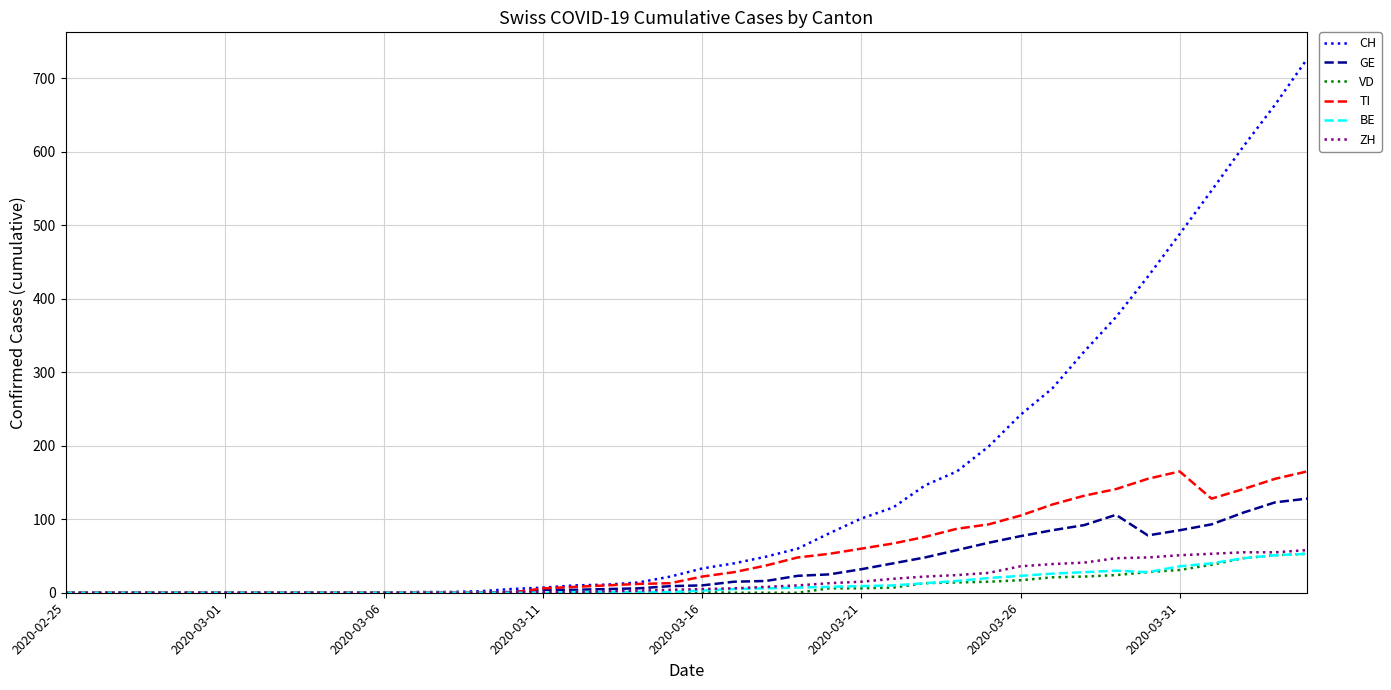

Which series has the largest range (max minus min)?

CH